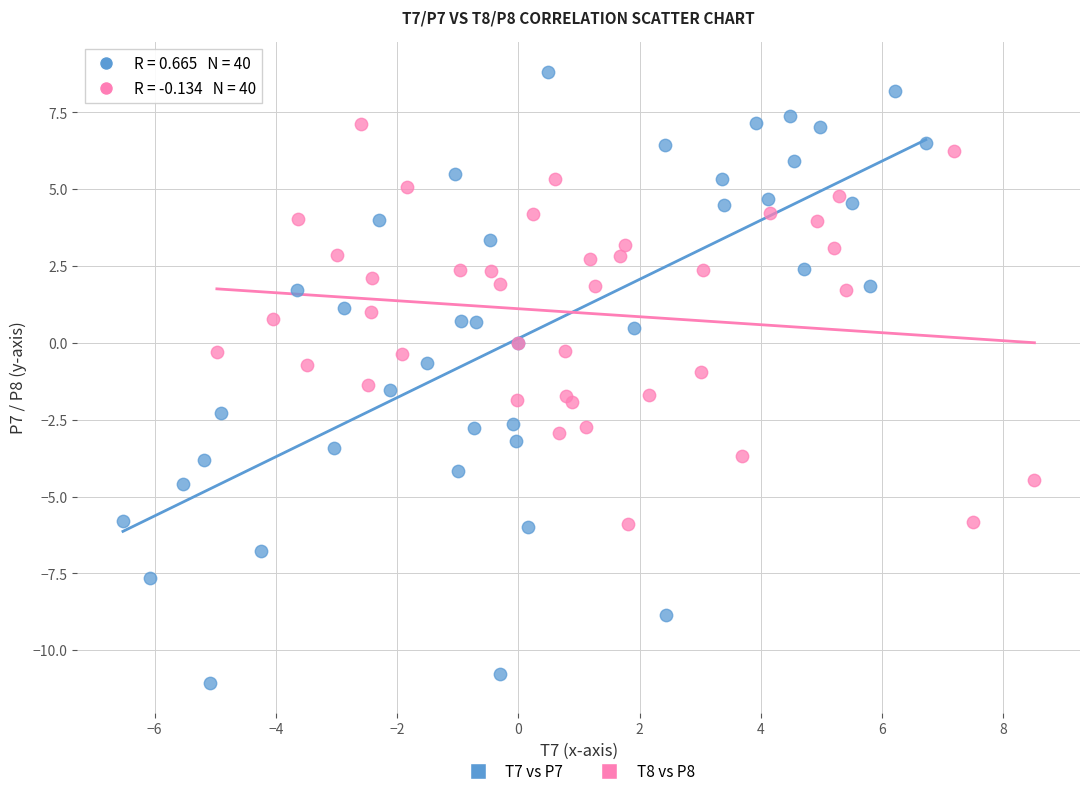

Which series contains the highest Y value?

T7 vs P7